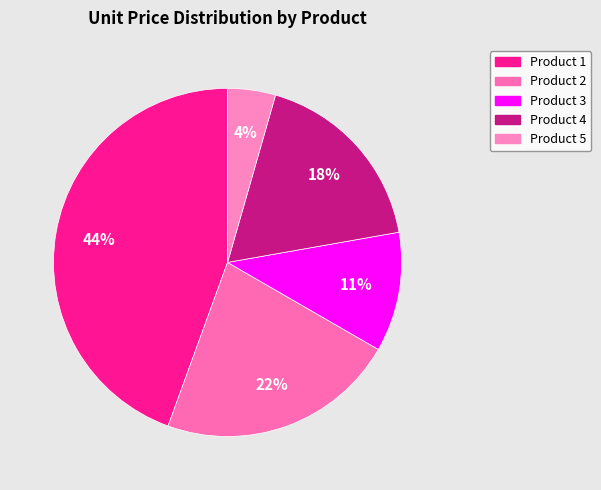

Rank the categories by value from highest to lowest.

Product 1, Product 2, Product 4, Product 3, Product 5